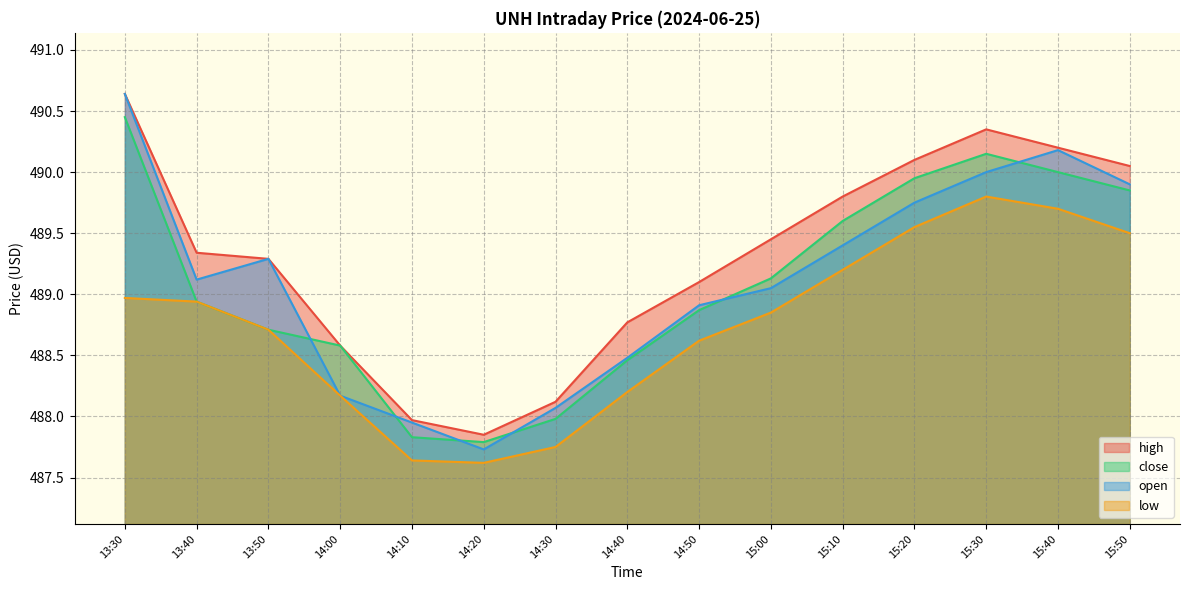

The low series shows 753.3 at 14:00. True or false?

False